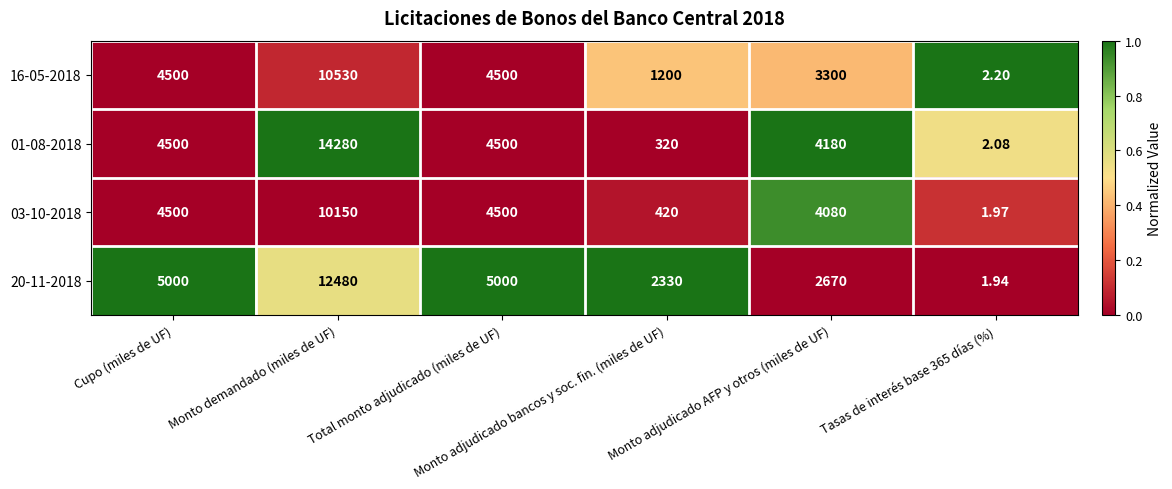

List the series in order of their peak value, lowest first.

03-10-2018, 16-05-2018, 20-11-2018, 01-08-2018